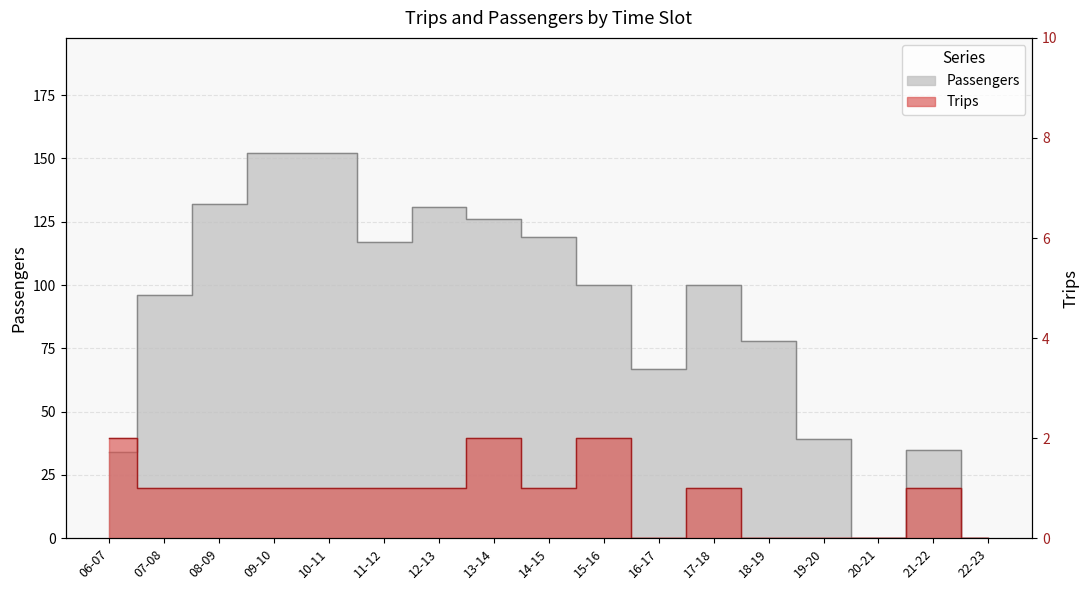

At 14-15, list the series in order from largest to smallest.

Passengers, Trips